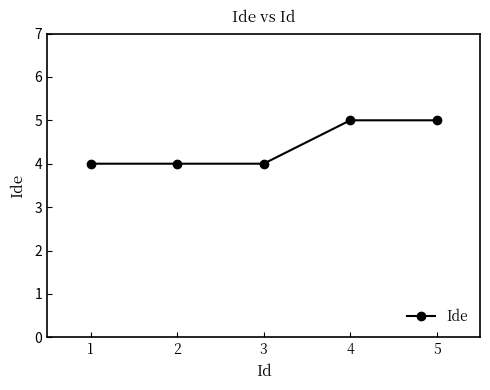

True or false: the data shows 6 at 2.

False